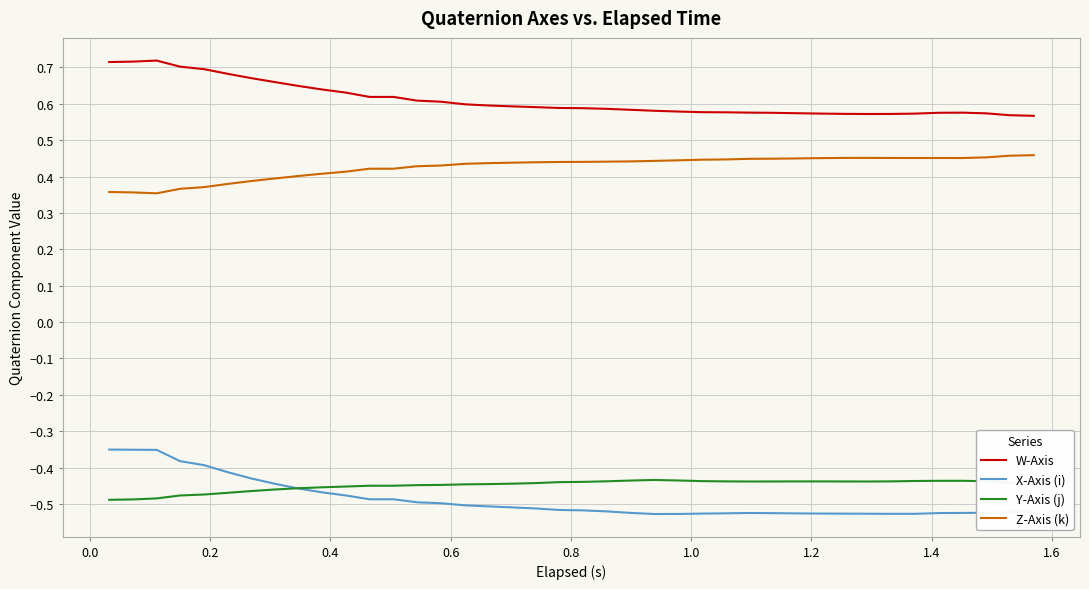

True or false: X-Axis (i) and Z-Axis (k) cross at least once.

False